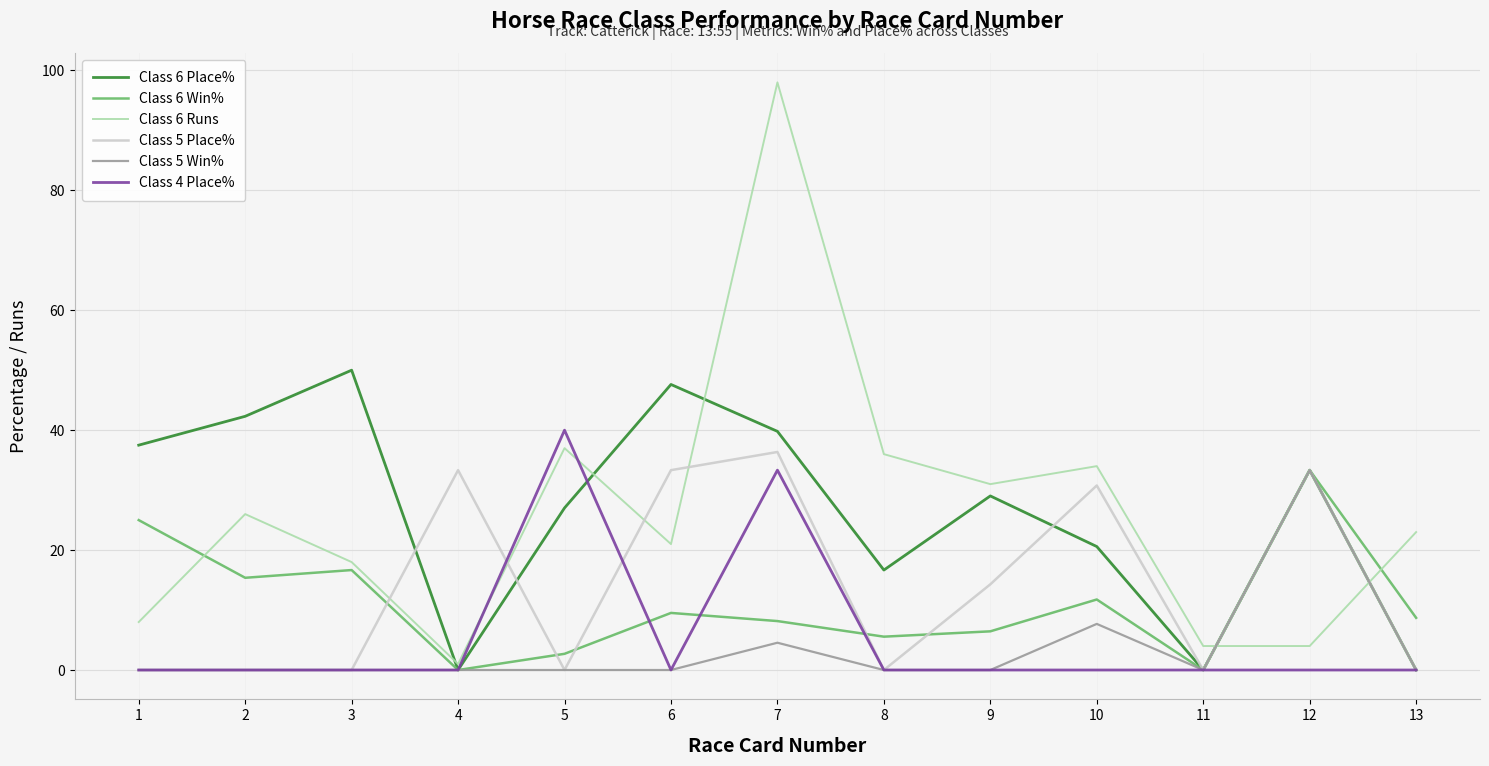

What is the spread (max minus min) of values at 2?

42.3